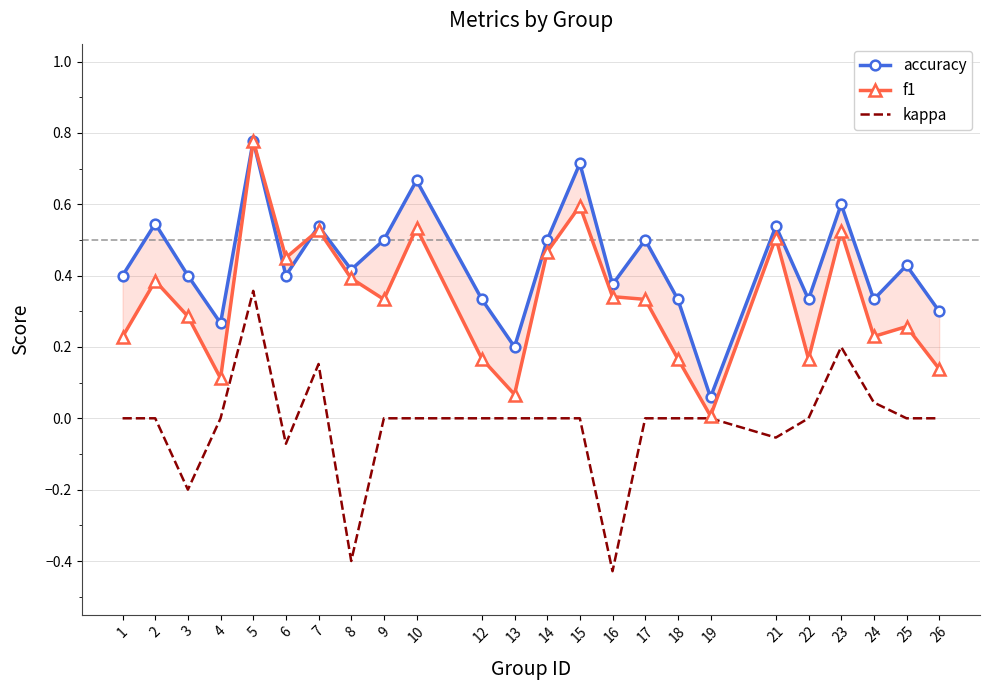

Where do f1 and accuracy first cross each other?

6 and 7